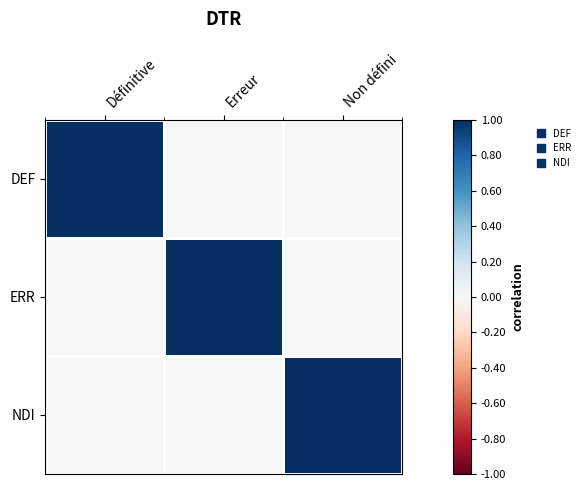

Which series changed the most between Erreur and Non défini?

ERR